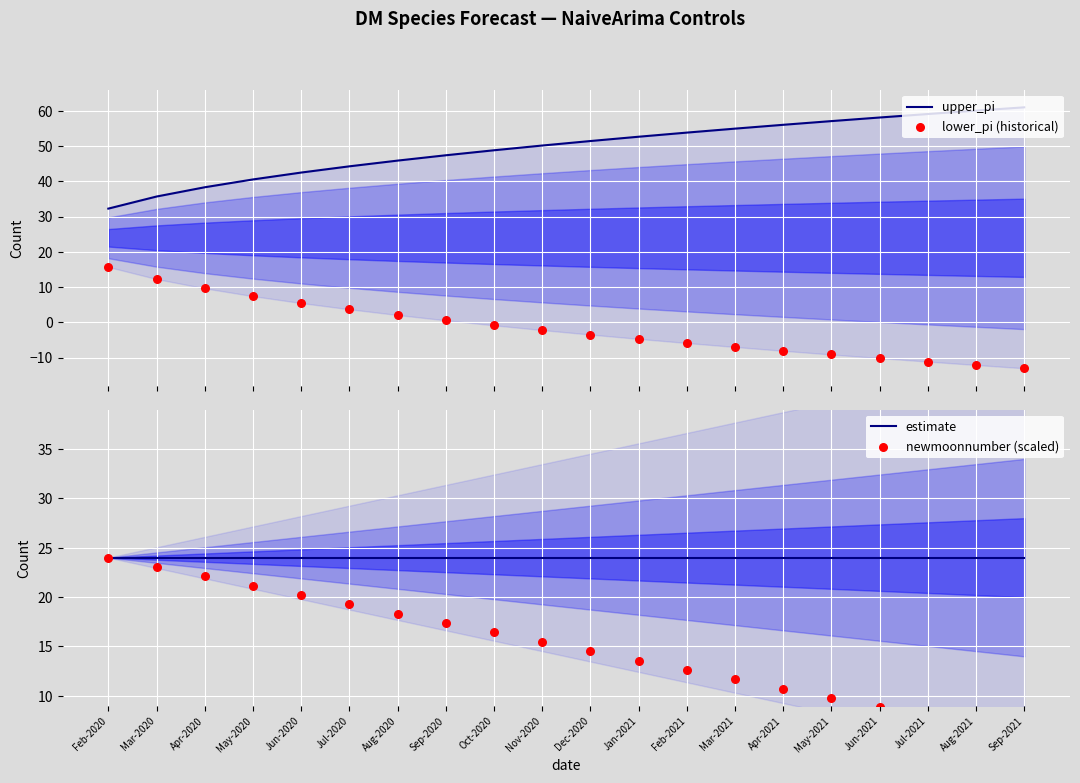

Which series has the widest spread of Y values?

upper_pi